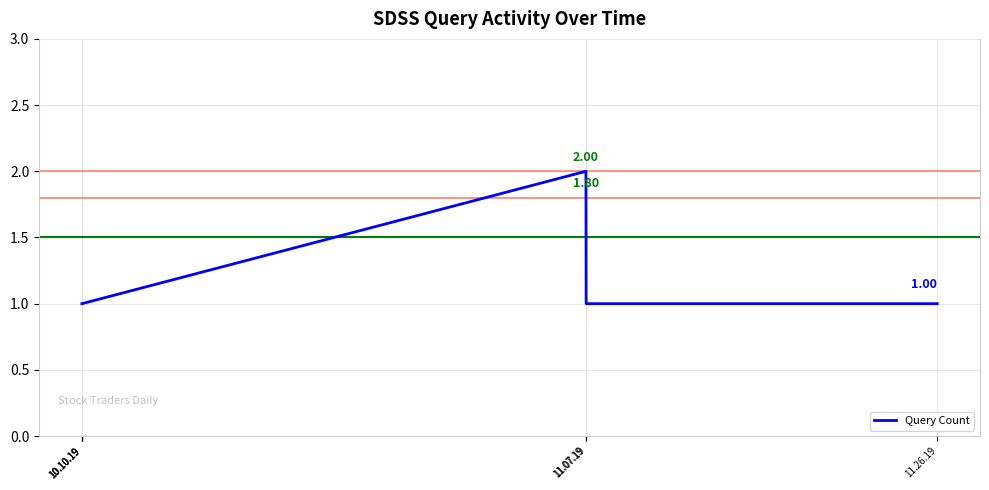

How many distinct data groups are displayed?

1